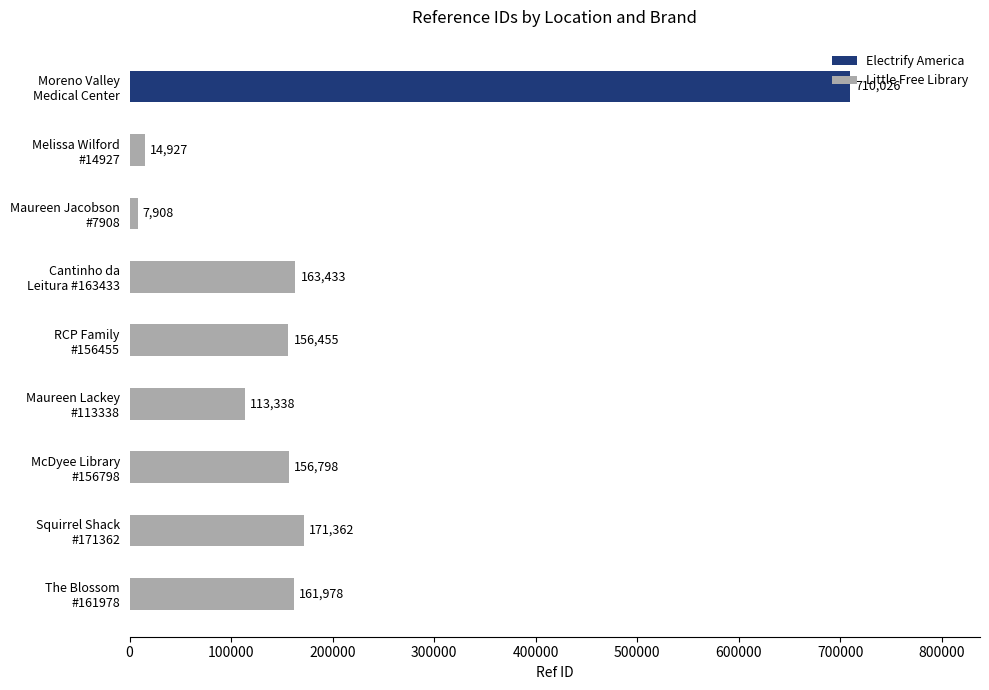

What is the highest value of the Little Free Library series?

171362